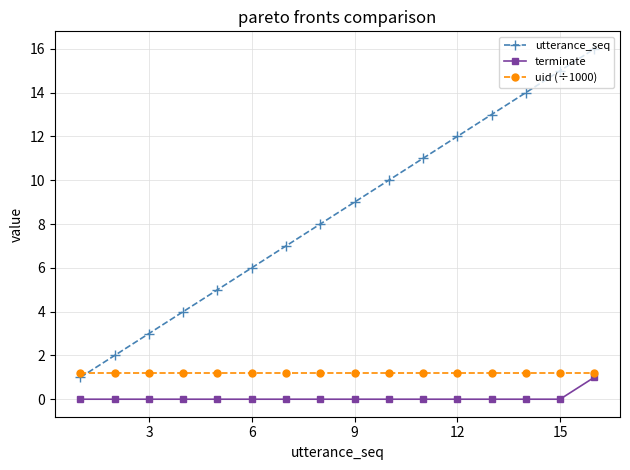

What is the lowest value of the uid (÷1000) series?

1.2